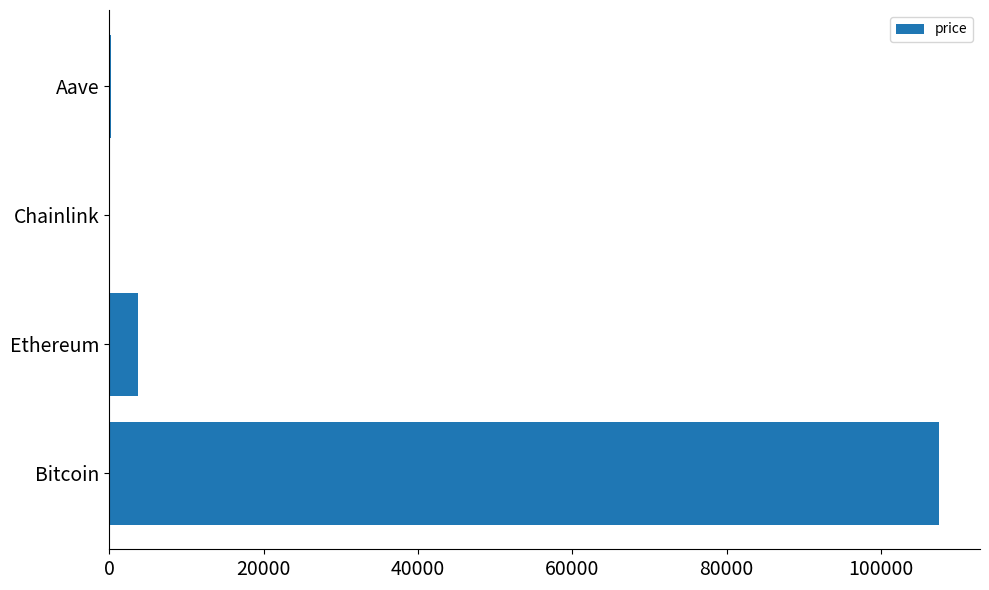

What is the sum of the values at Bitcoin and Ethereum?

111189.9